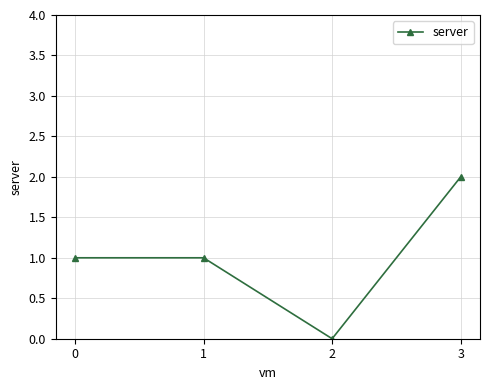

What is the sum of all values?

4